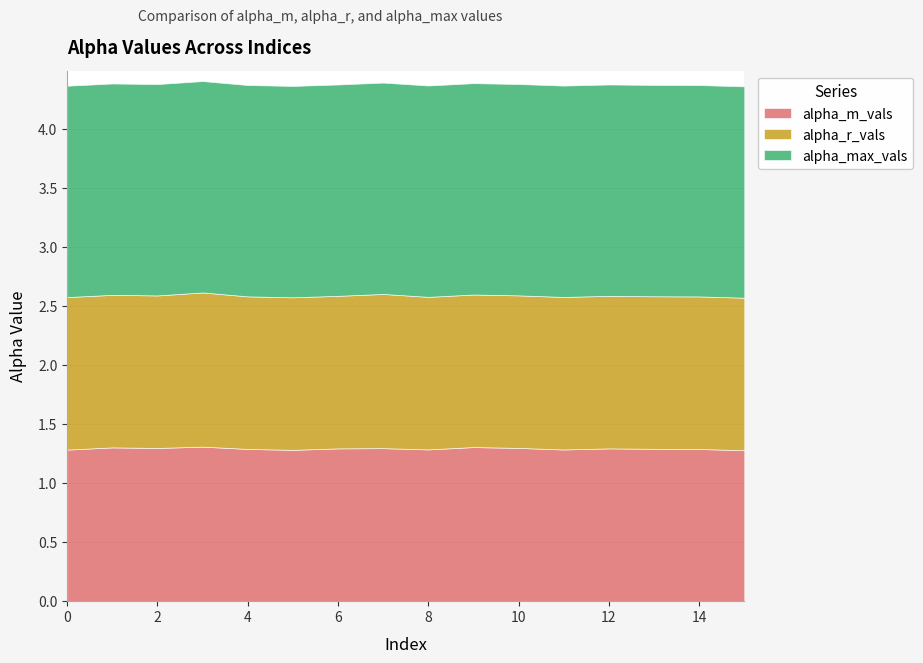

What is the sum of all alpha_max_vals values?

28.6